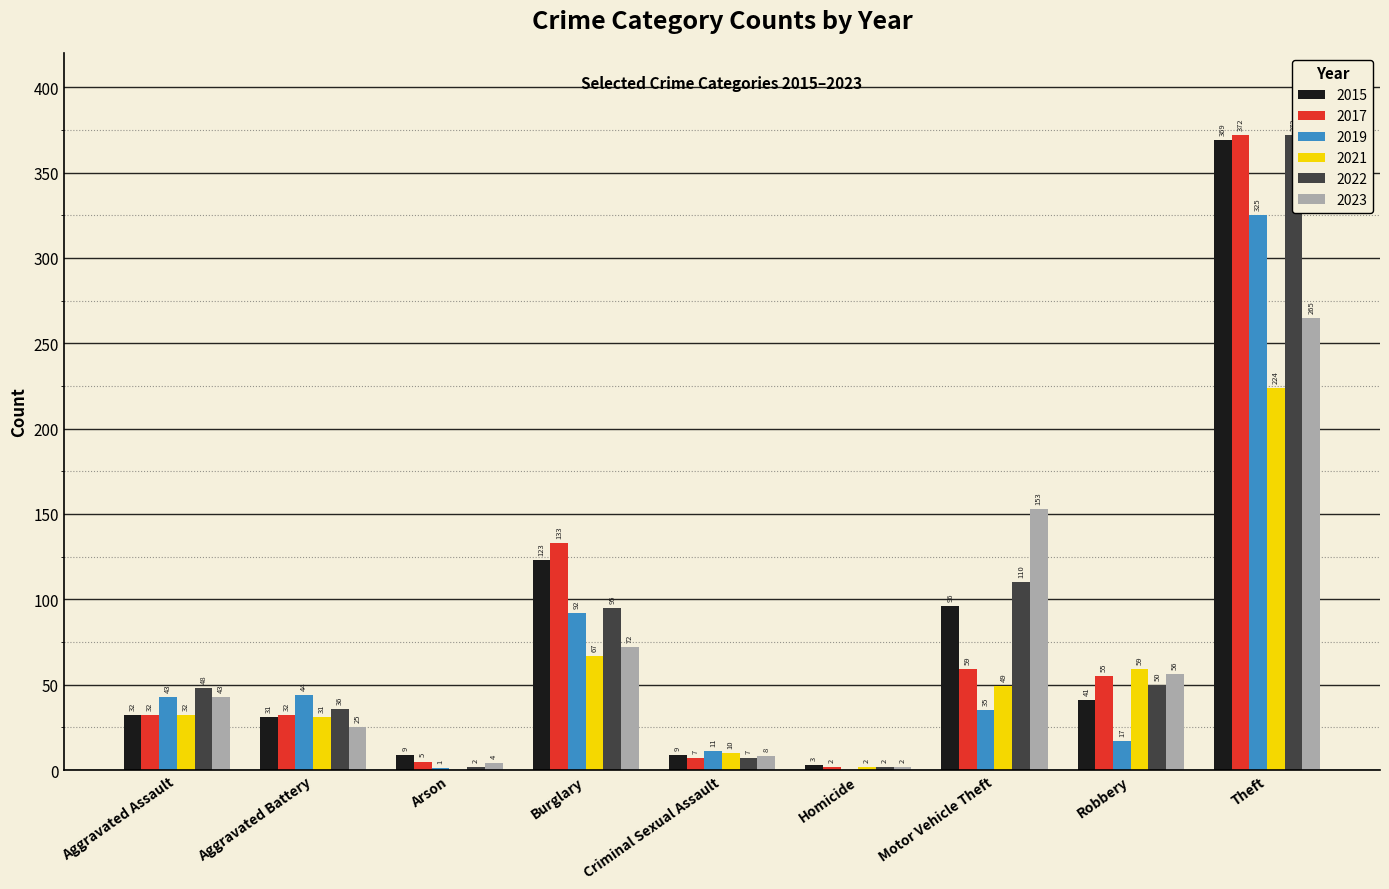

What is the difference between the maximum and minimum values in the 2021 series?

224